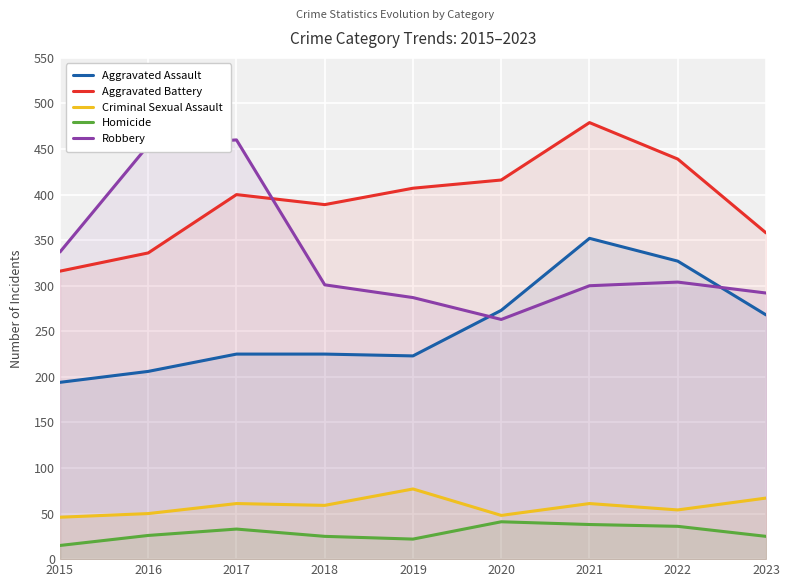

Reading left to right, extract all data points from this chart.

Aggravated Assault: 2015=194	2016=206	2017=225	2018=225	2019=223	2020=273	2021=352	2022=327	2023=268
Aggravated Battery: 2015=316	2016=336	2017=400	2018=389	2019=407	2020=416	2021=479	2022=439	2023=358
Criminal Sexual Assault: 2015=46	2016=50	2017=61	2018=59	2019=77	2020=48	2021=61	2022=54	2023=67
Homicide: 2015=15	2016=26	2017=33	2018=25	2019=22	2020=41	2021=38	2022=36	2023=25
Robbery: 2015=337	2016=454	2017=460	2018=301	2019=287	2020=263	2021=300	2022=304	2023=292